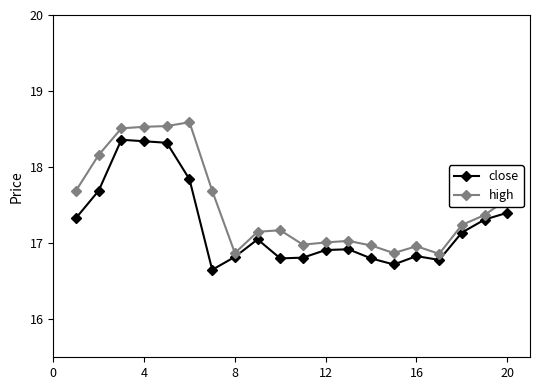

How many distinct data groups are displayed?

2